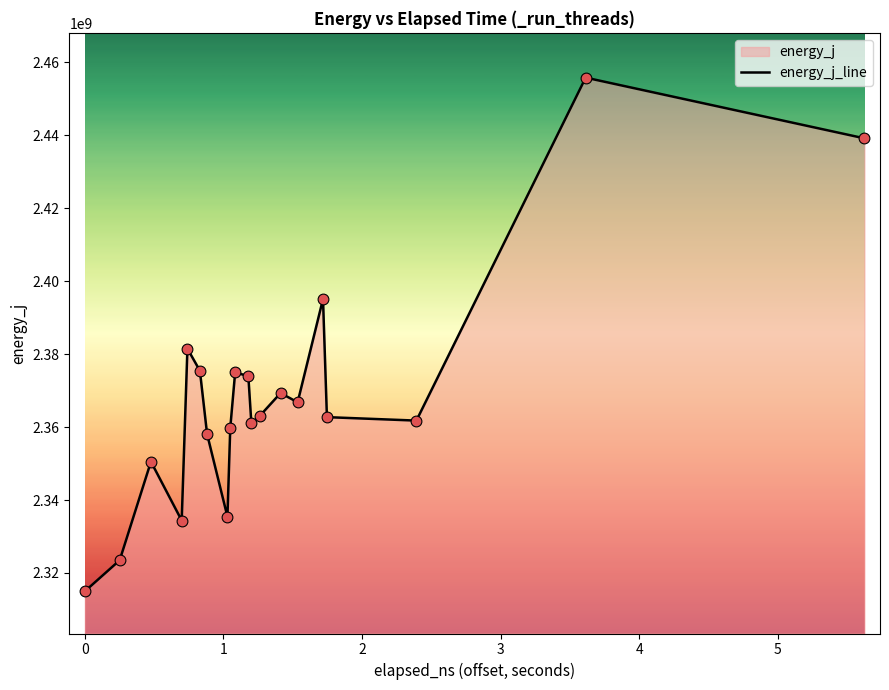

What is the difference between the maximum and minimum values?

140834783